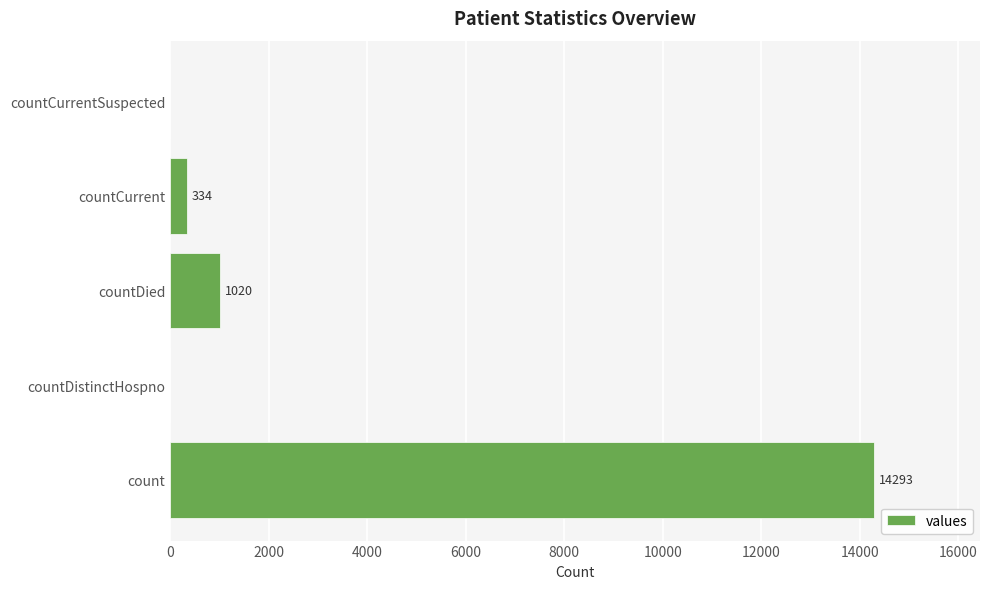

The value at count is 14293. True or false?

True